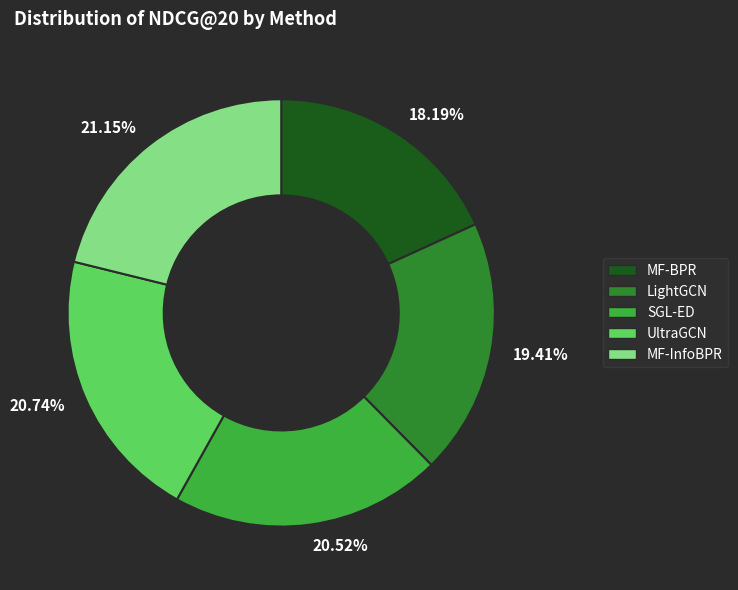

Is there any slice that represents more than half of the pie?

No